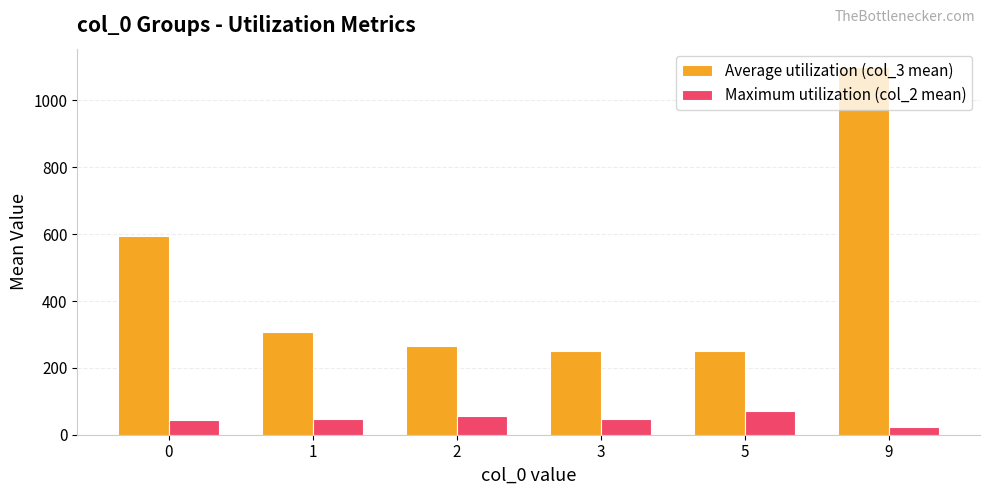

Rank the series at 3 from lowest to highest value.

Maximum utilization (col_2 mean), Average utilization (col_3 mean)